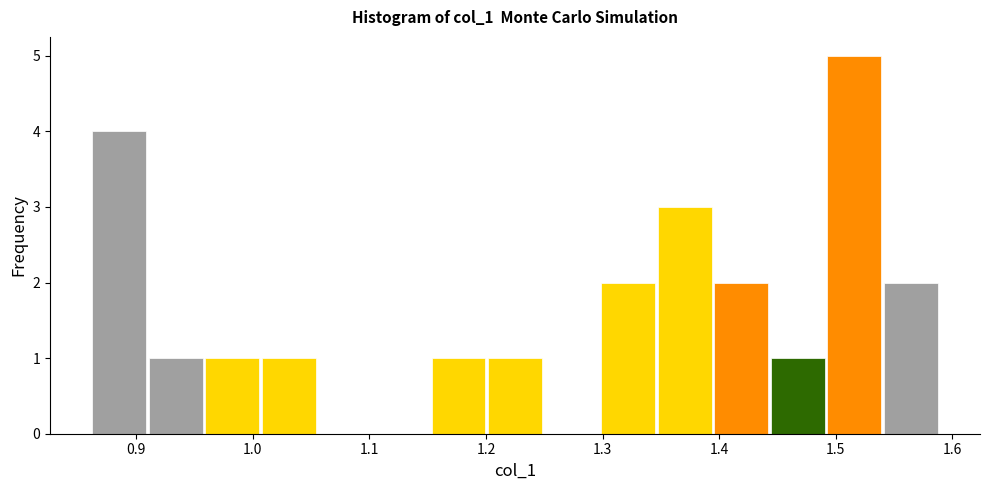

Reading left to right, transcribe this chart: for each bar, give the range it covers on the x-axis and its height. Neither the bar edges nor the heights are printed on the chart, so give them approximately, as read against the axes.

0.86 to 0.91: 4
0.91 to 0.96: 1
0.96 to 1.01: 1
1.01 to 1.06: 1
1.06 to 1.10: 0
1.10 to 1.15: 0
1.15 to 1.20: 1
1.20 to 1.25: 1
1.25 to 1.30: 0
1.30 to 1.35: 2
1.35 to 1.39: 3
1.39 to 1.44: 2
1.44 to 1.49: 1
1.49 to 1.54: 5
1.54 to 1.59: 2